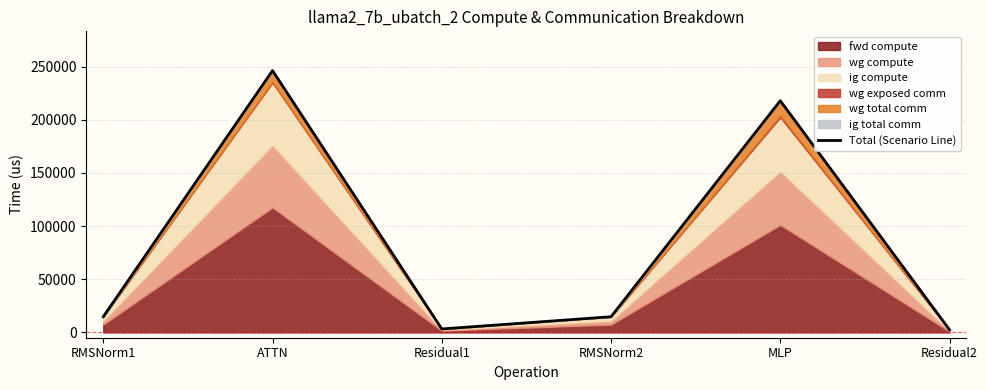

Rank the categories by value from lowest to highest.

Residual2, Residual1, RMSNorm1, RMSNorm2, MLP, ATTN